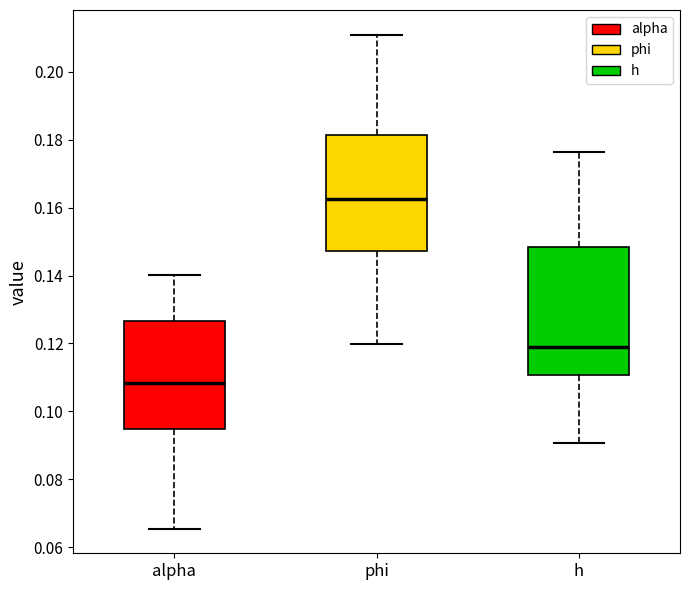

Reading left to right, read every box against the y-axis: the position of its median line, the range the box covers, and the ends of its whiskers. The values are not printed on the chart, so give them approximately, as read against the axis.

alpha: median 0.108, box 0.094 to 0.126, whiskers 0.066 to 0.140
phi: median 0.162, box 0.148 to 0.182, whiskers 0.120 to 0.210
h: median 0.118, box 0.110 to 0.148, whiskers 0.090 to 0.176